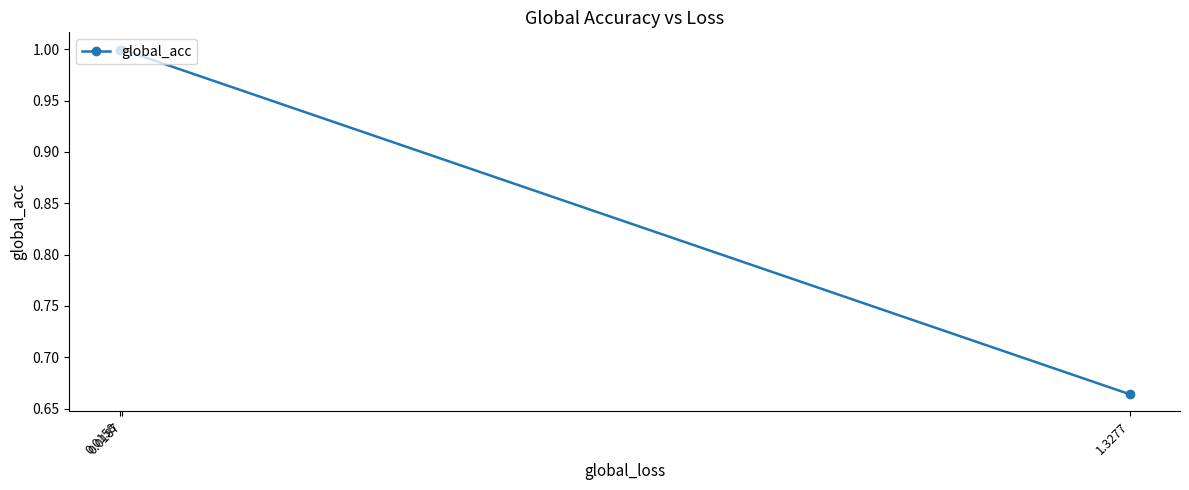

Is it true that the value at 0.0187 is 1.0?

True